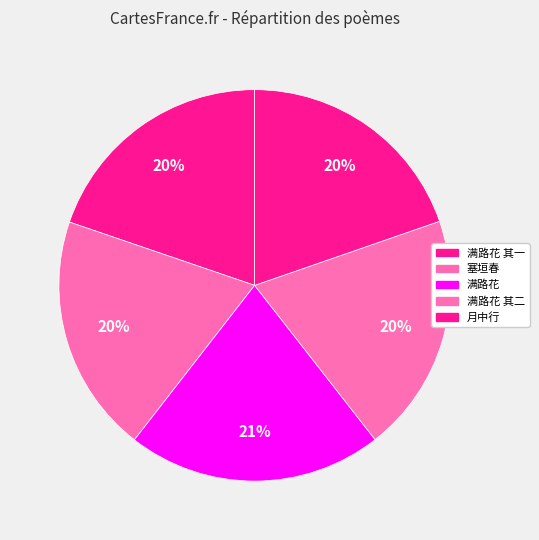

Count the number of slices in the pie.

5